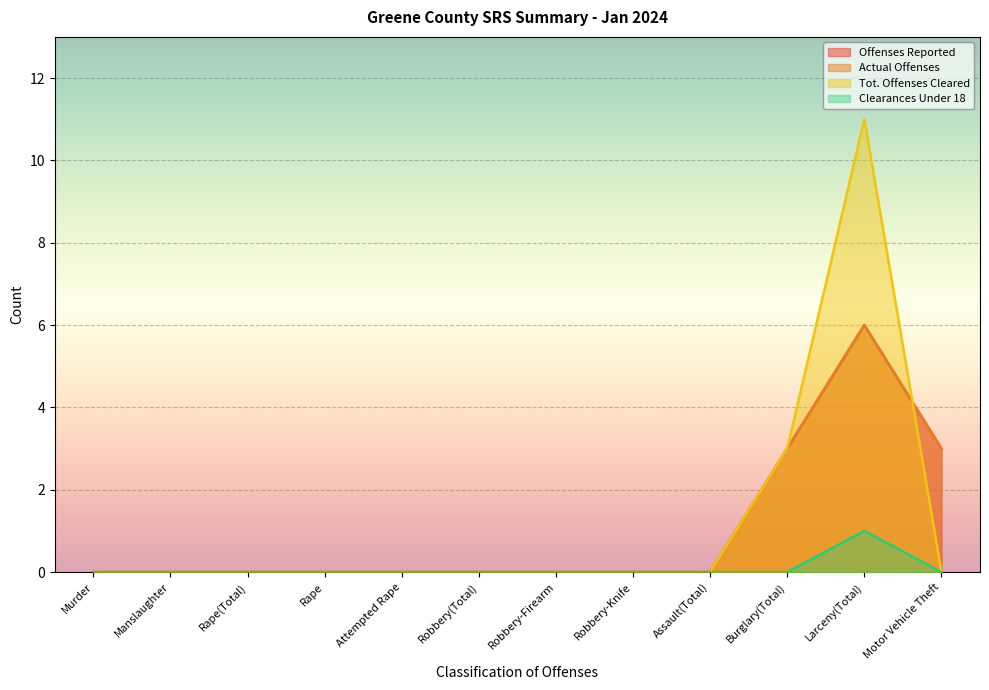

In Clearances Under 18, how many points are higher than both neighbors (excluding endpoints)?

1